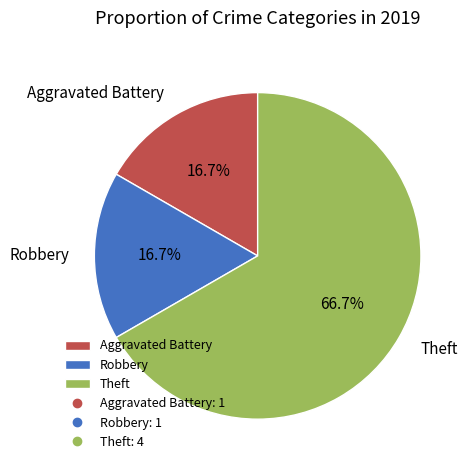

Approximately how many times larger is the value at Aggravated Battery compared to Robbery?

1.0